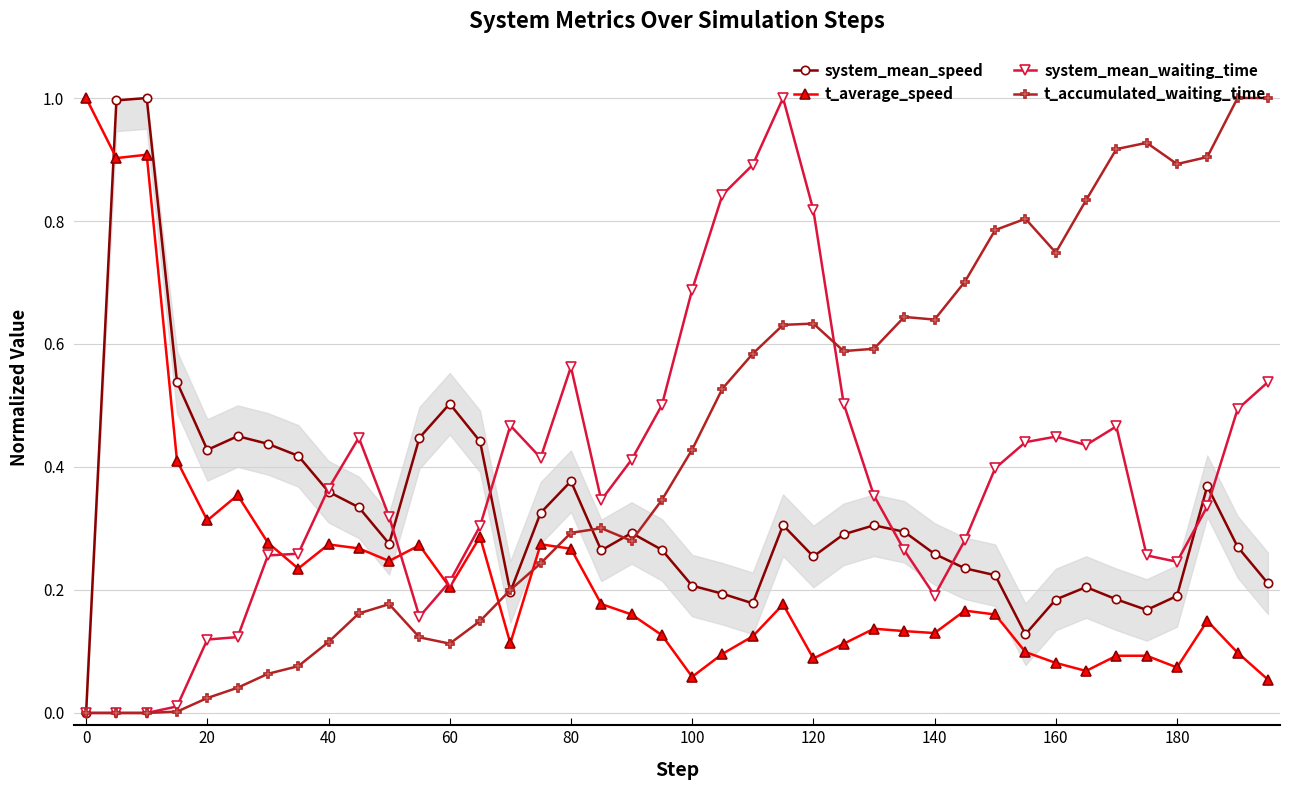

After their last crossing, which series has the higher values: t_accumulated_waiting_time or t_average_speed?

t_accumulated_waiting_time